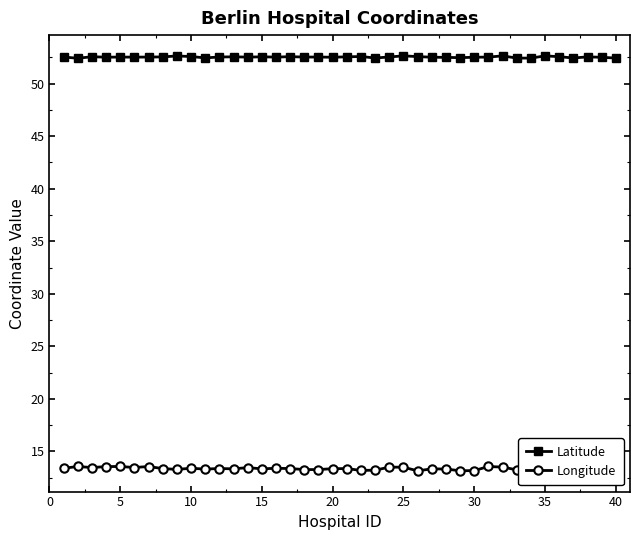

What is the minimum value shown in the chart?

13.2